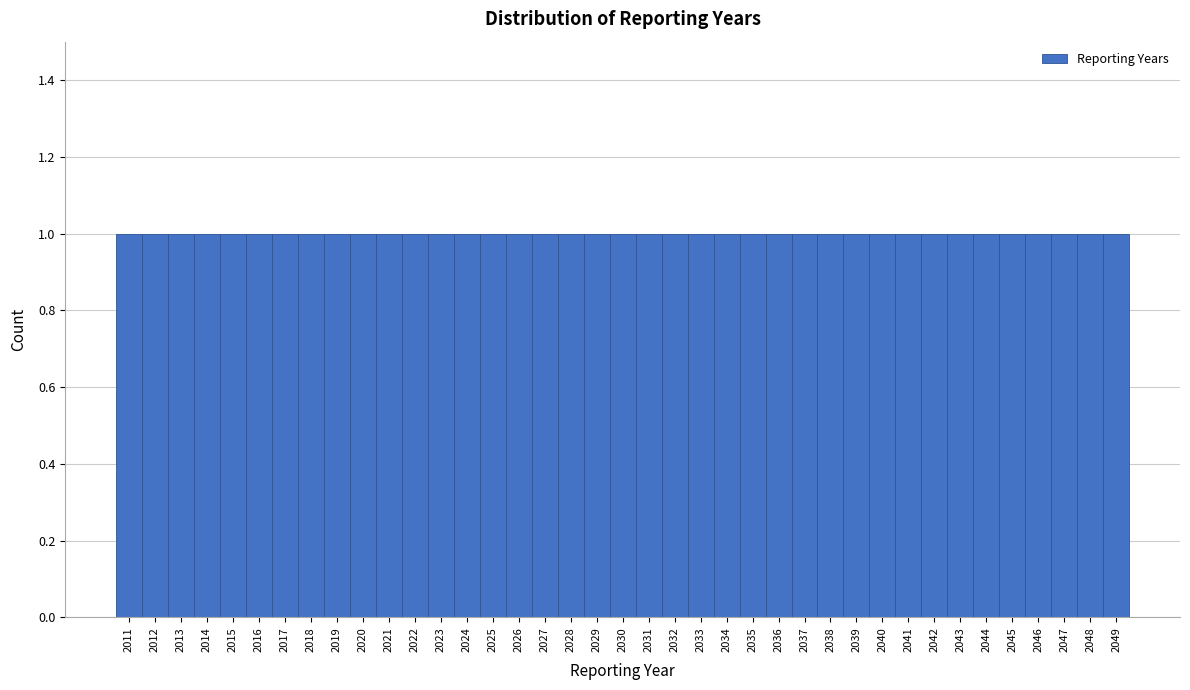

Reading left to right, transcribe this chart: for each bar, give the range it covers on the x-axis and its height. The values are not printed on the chart, so give them approximately, as read against the axis.

2010.5 to 2011.5: 1
2011.5 to 2012.5: 1
2012.5 to 2013.5: 1
2013.5 to 2014.5: 1
2014.5 to 2015.5: 1
2015.5 to 2016.5: 1
2016.5 to 2017.5: 1
2017.5 to 2018.5: 1
2018.5 to 2019.5: 1
2019.5 to 2020.5: 1
2020.5 to 2021.5: 1
2021.5 to 2022.5: 1
2022.5 to 2023.5: 1
2023.5 to 2024.5: 1
2024.5 to 2025.5: 1
2025.5 to 2026.5: 1
2026.5 to 2027.5: 1
2027.5 to 2028.5: 1
2028.5 to 2029.5: 1
2029.5 to 2030.5: 1
2030.5 to 2031.5: 1
2031.5 to 2032.5: 1
2032.5 to 2033.5: 1
2033.5 to 2034.5: 1
2034.5 to 2035.5: 1
2035.5 to 2036.5: 1
2036.5 to 2037.5: 1
2037.5 to 2038.5: 1
2038.5 to 2039.5: 1
2039.5 to 2040.5: 1
2040.5 to 2041.5: 1
2041.5 to 2042.5: 1
2042.5 to 2043.5: 1
2043.5 to 2044.5: 1
2044.5 to 2045.5: 1
2045.5 to 2046.5: 1
2046.5 to 2047.5: 1
2047.5 to 2048.5: 1
2048.5 to 2049.5: 1